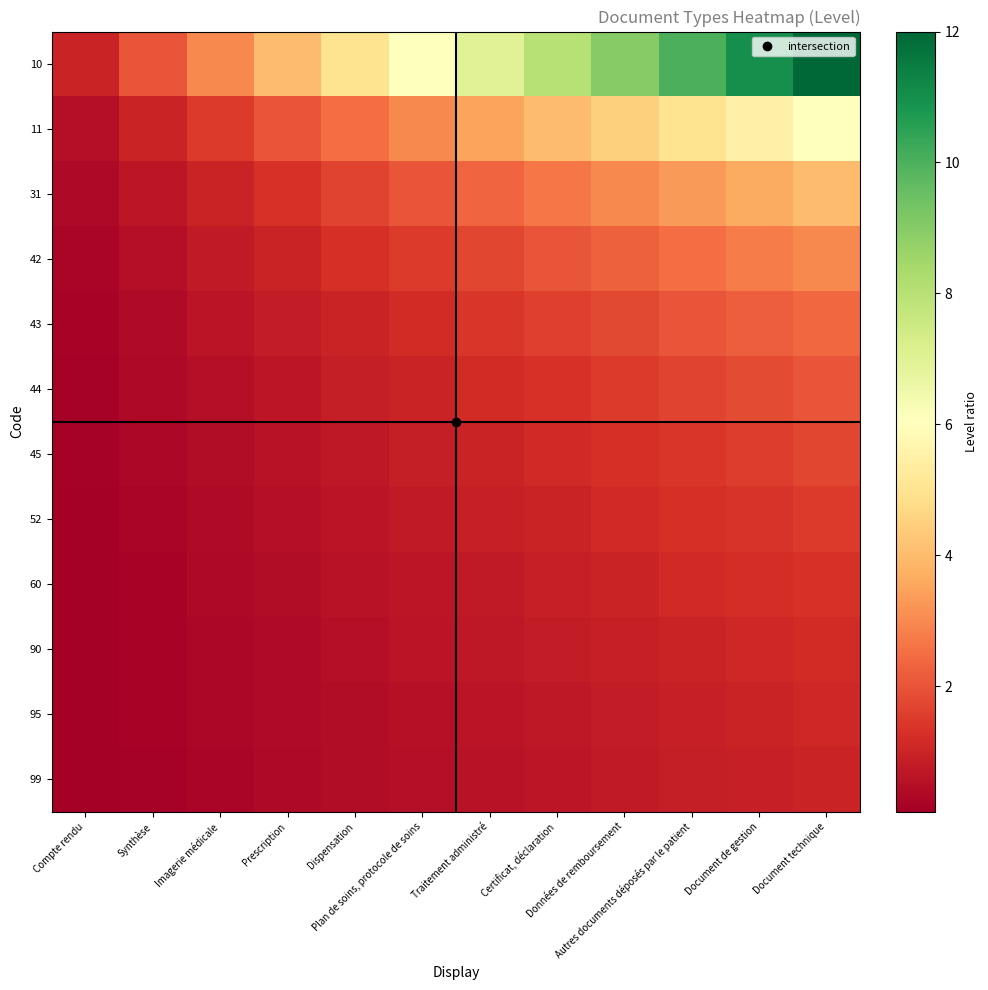

Rank the series by their maximum value, from highest to lowest.

10, 11, 31, 42, 43, 44, 45, 52, 60, 90, 95, 99